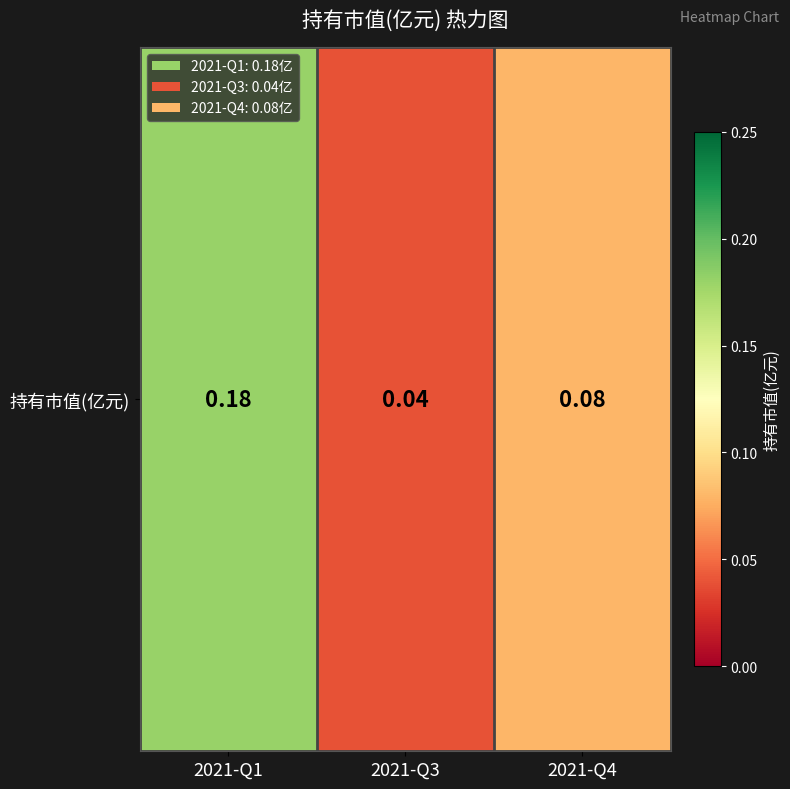

What is the sum of all values?

0.3